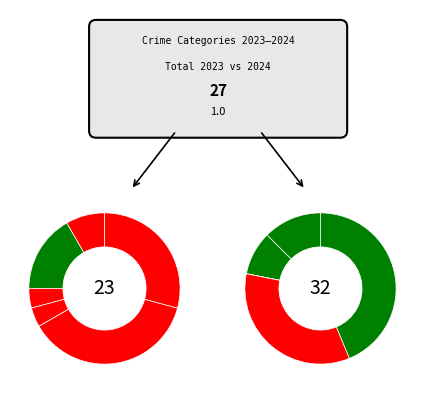

The 2 slice represents 1% of the pie. True or false?

False